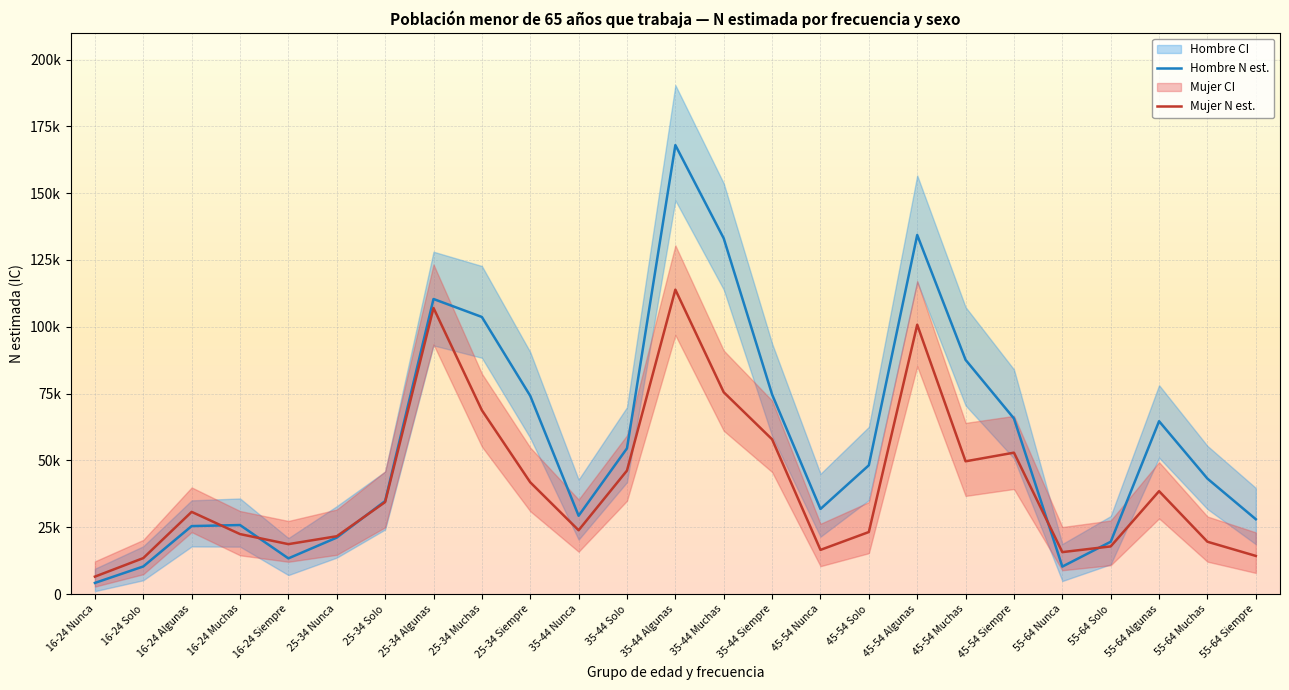

What is the maximum value shown in the chart?

167989